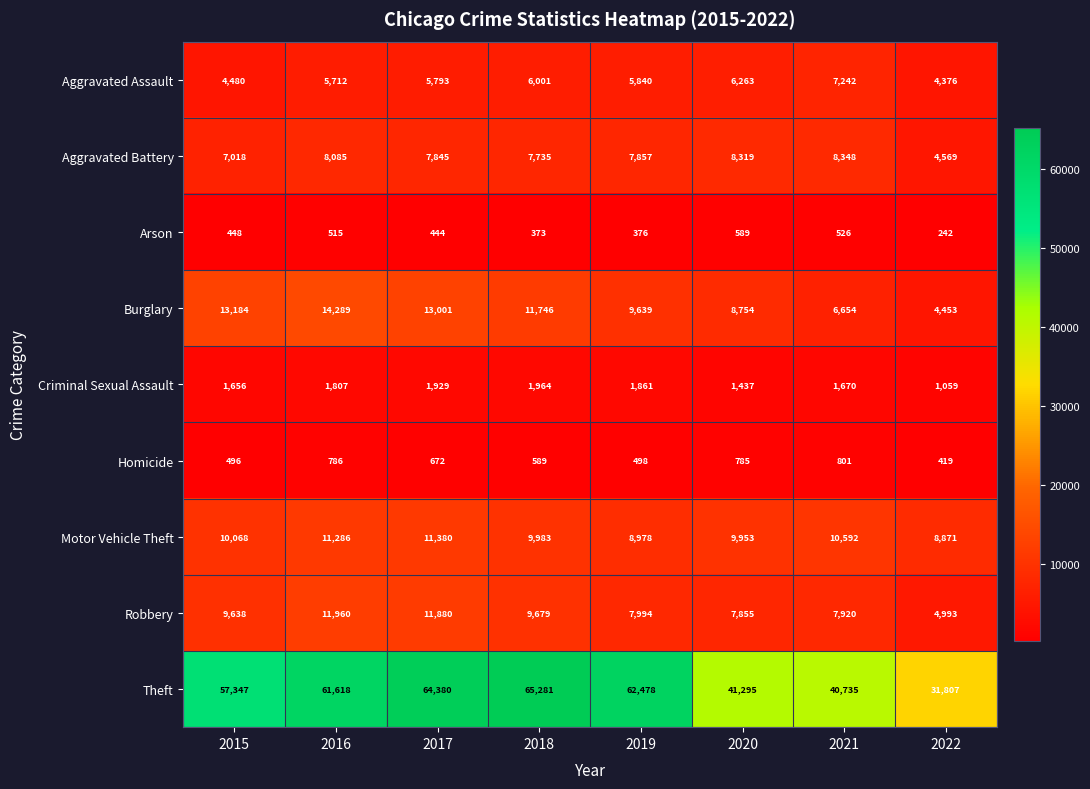

Rank the categories by Theft value from lowest to highest.

2022, 2021, 2020, 2015, 2016, 2019, 2017, 2018